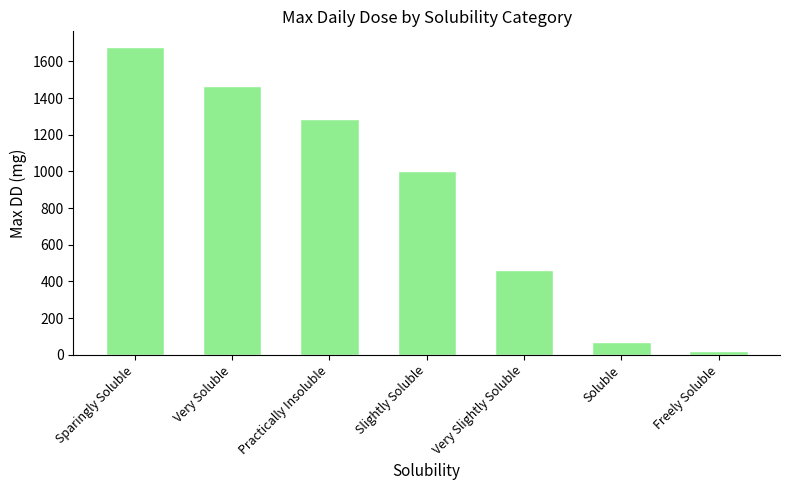

Reading left to right, transcribe all the data shown in this chart.

1680	1466	1286	1000	460	70	20